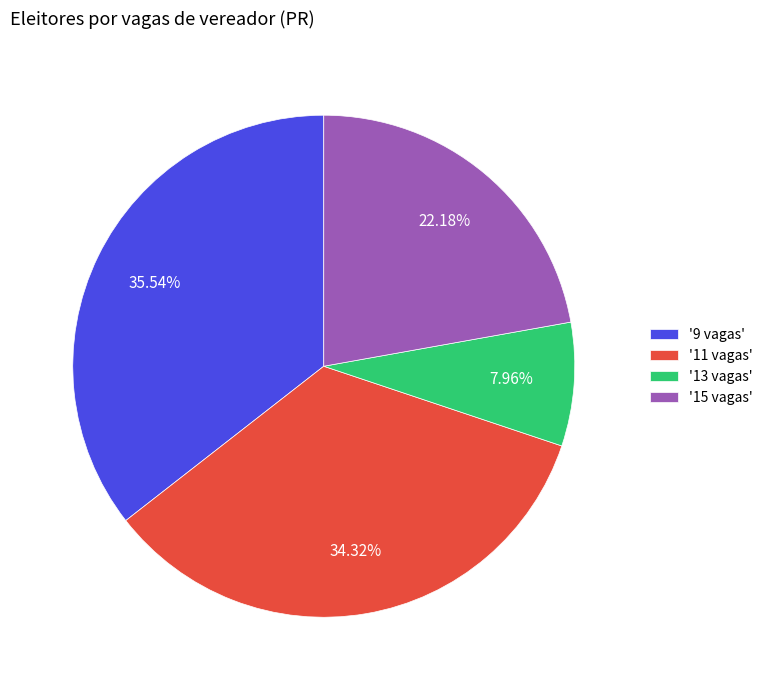

Between '9 vagas' and '11 vagas', which is larger?

'9 vagas'